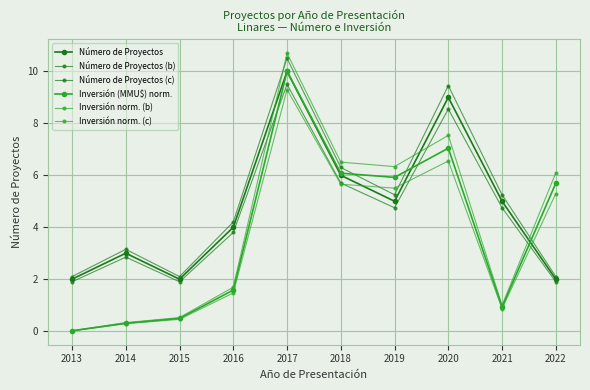

Does the chart have visible grid lines?

Yes